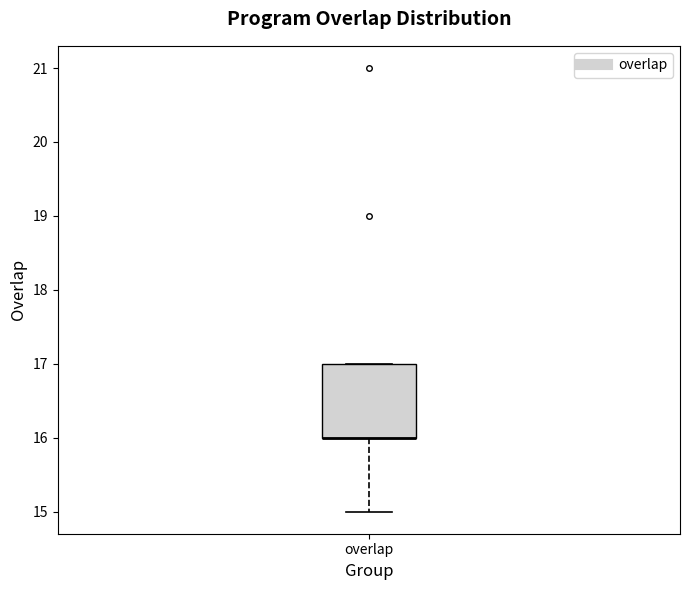

Where does the lower whisker of the box for overlap end on the y-axis? The values are not printed on the chart, so give them approximately, as read against the axis.

15